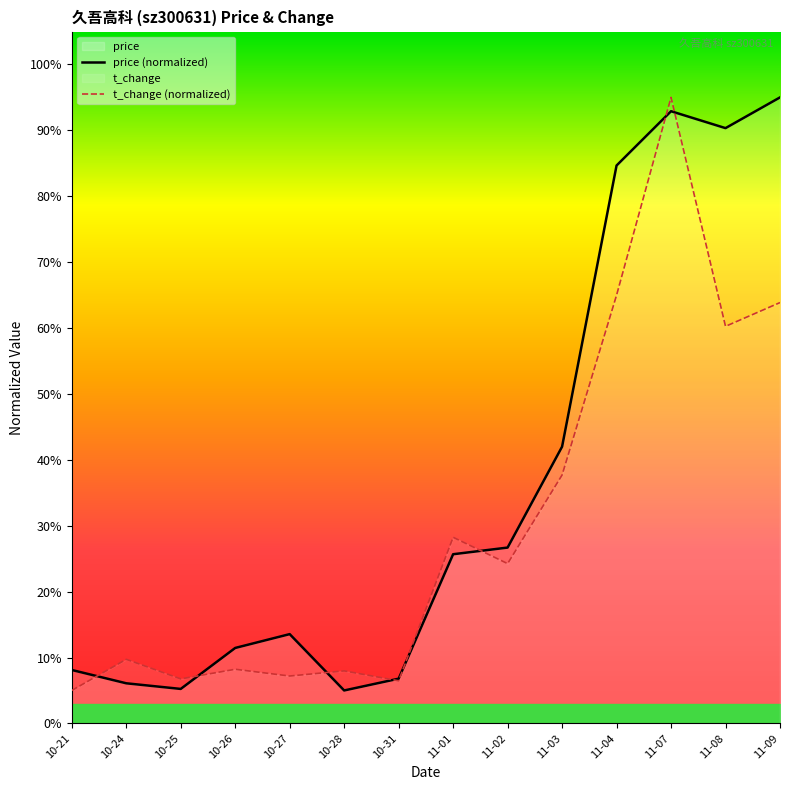

Count the number of categories in the chart.

14